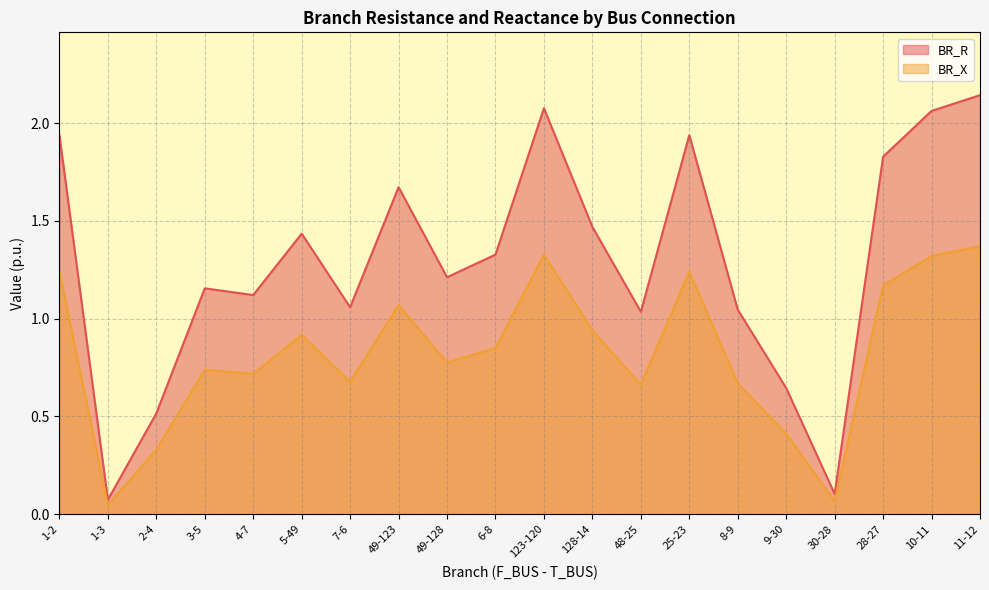

Is it true that BR_X equals 1.5 at 28-27?

False